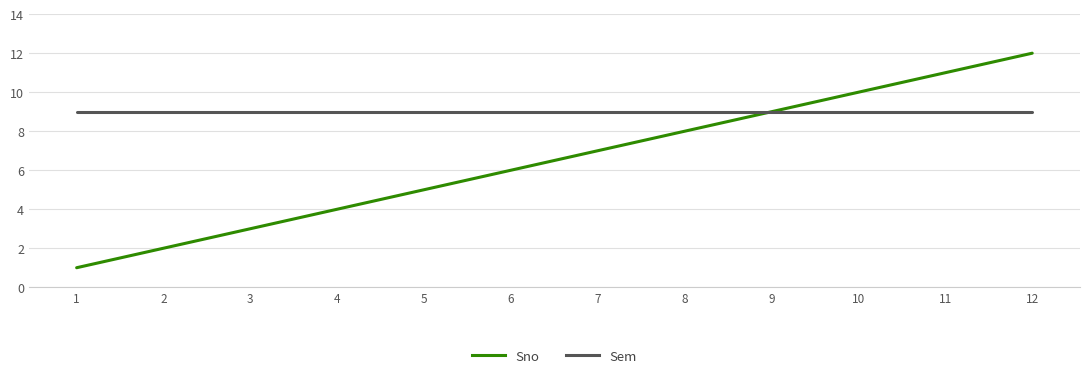

Which series changed the most between 1 and 9?

Sno